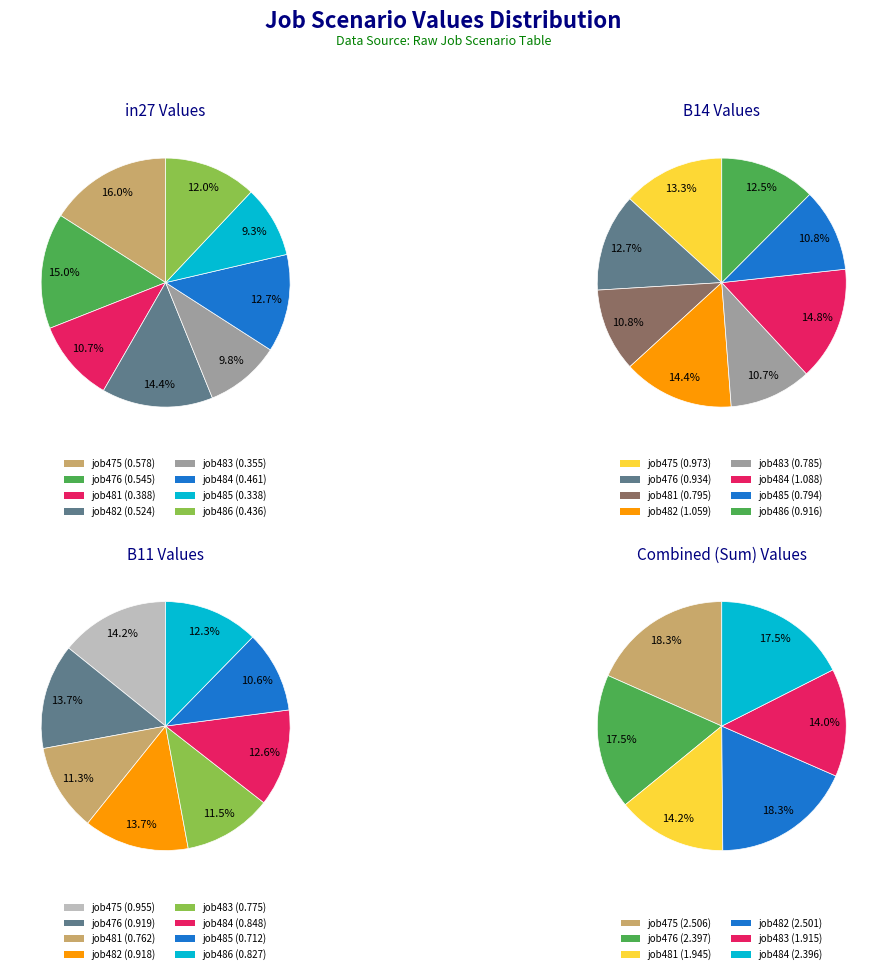

Rank the series by their maximum value, from highest to lowest.

B14, B11, in27